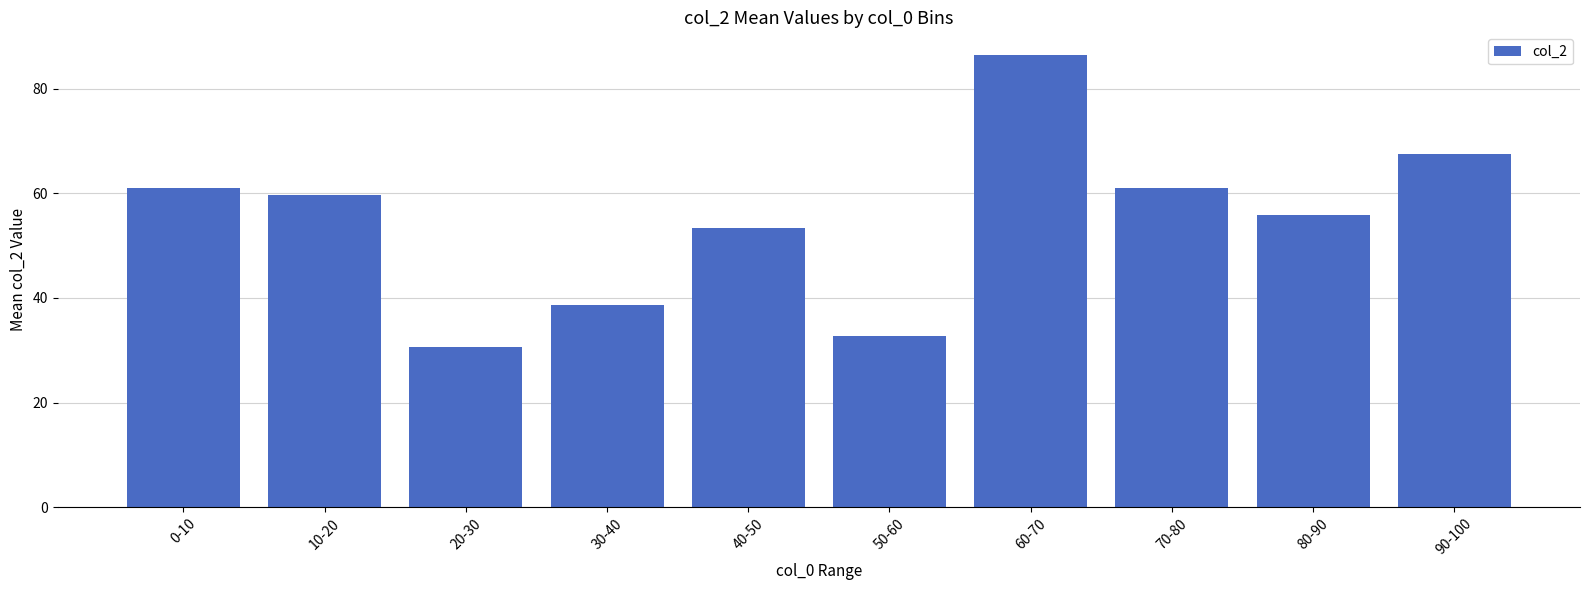

Read the value at 20-30.

30.7